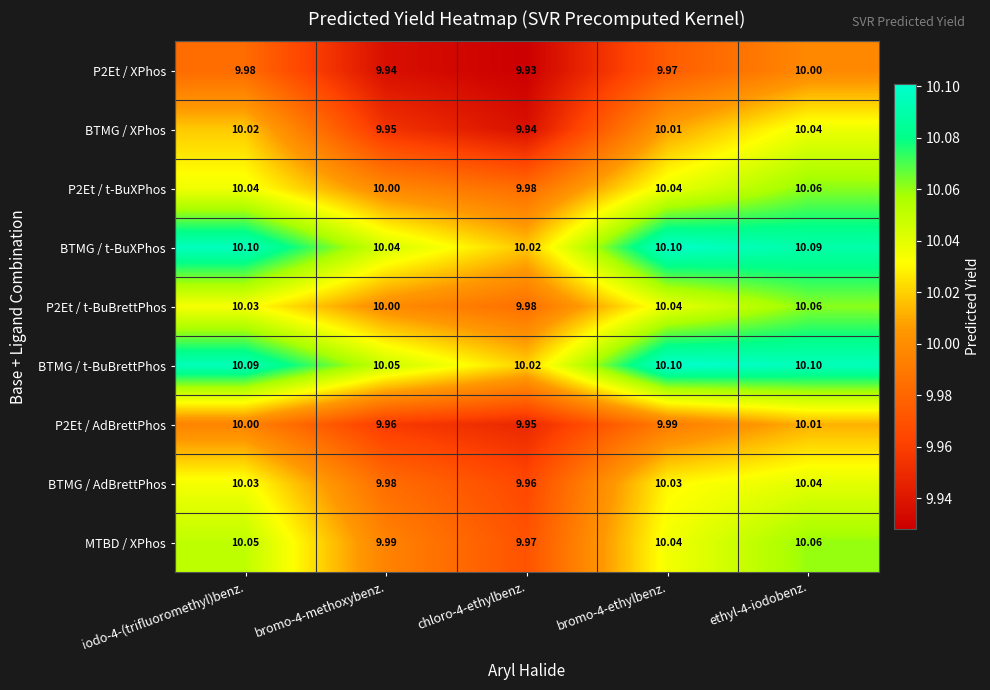

Is the value of BTMG / AdBrettPhos at bromo-4-methoxybenz. greater than the value of P2Et / t-BuBrettPhos at bromo-4-methoxybenz.?

No